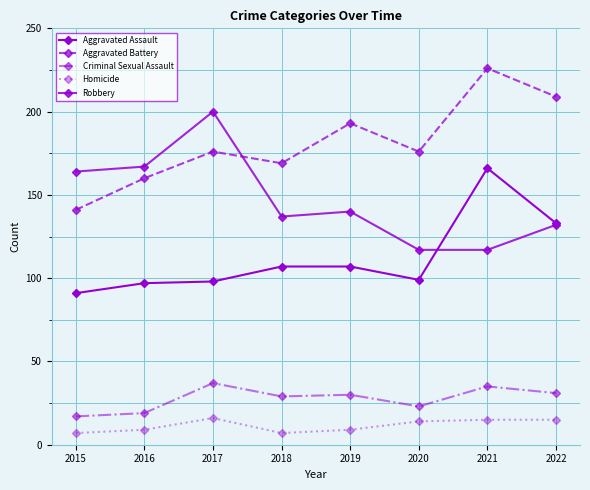

How many distinct data groups are displayed?

5